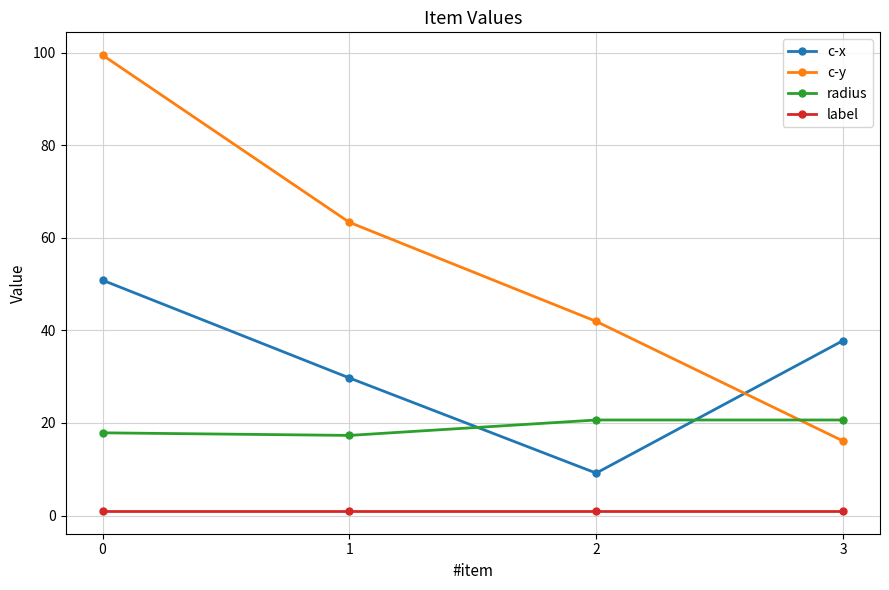

Is the value of c-y at 0 greater than the value of label at 0?

Yes